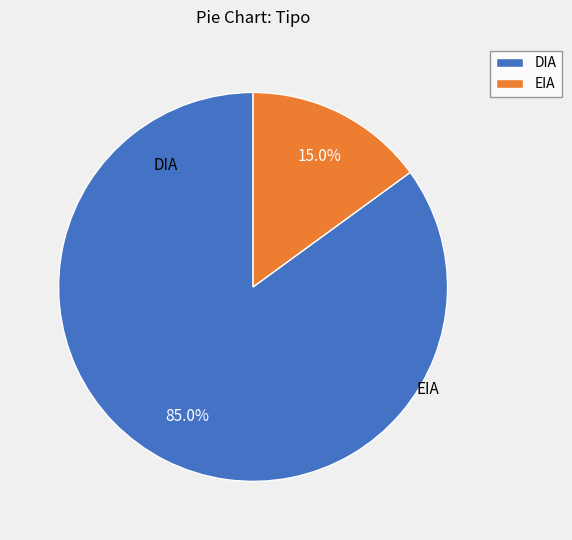

Combined, what portion of the pie is EIA and DIA?

100.0%